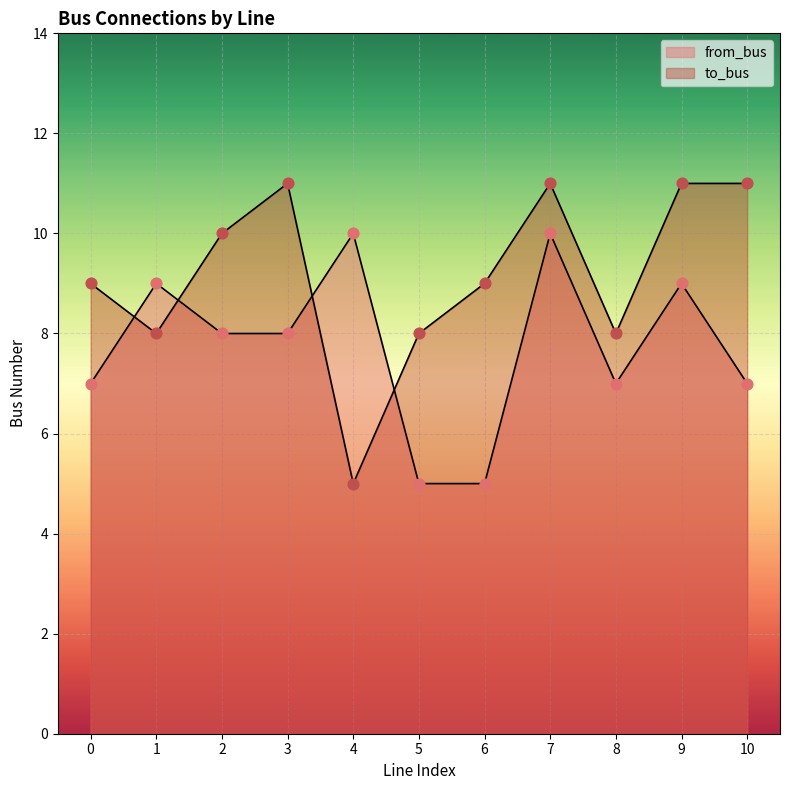

What is the total value across all series at 1?

17